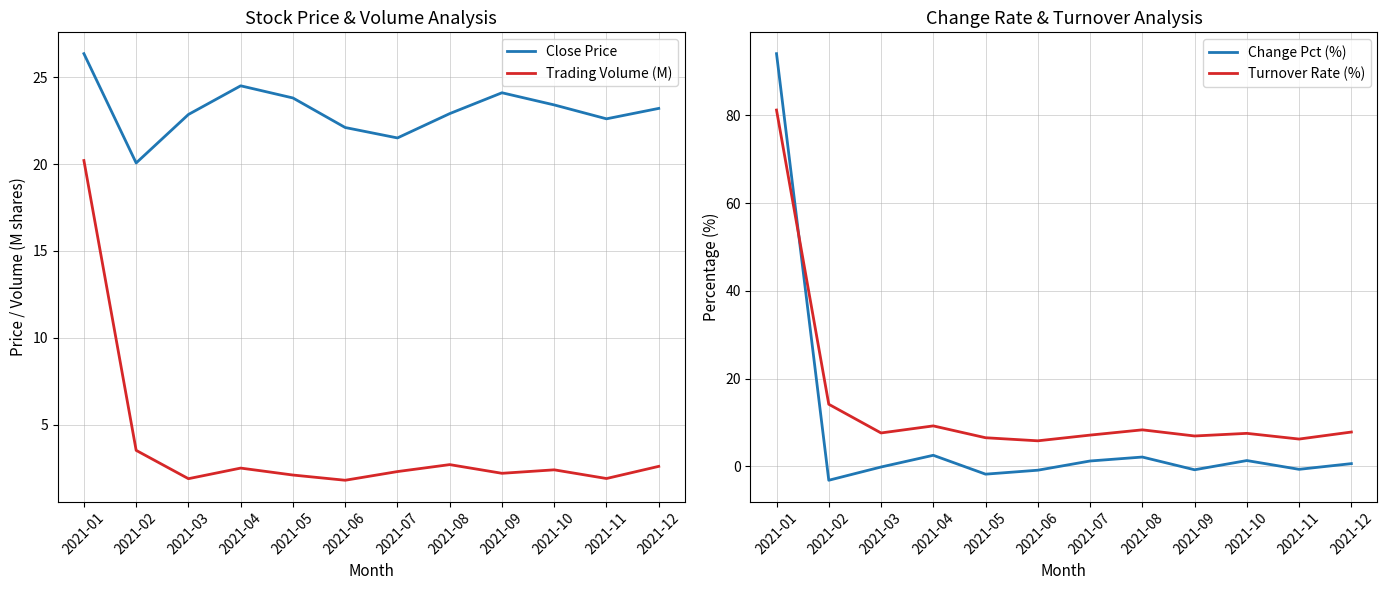

List the labels in order of Close Price value, largest first.

2021-01, 2021-04, 2021-09, 2021-05, 2021-10, 2021-12, 2021-08, 2021-03, 2021-11, 2021-06, 2021-07, 2021-02